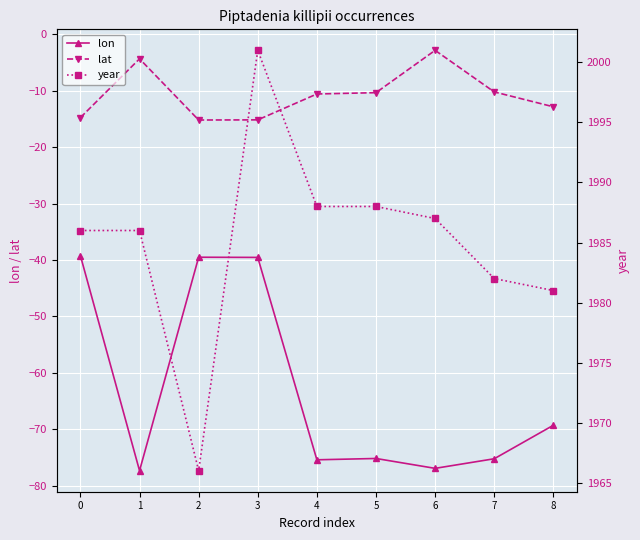

True or false: lon and lat cross at least once.

False